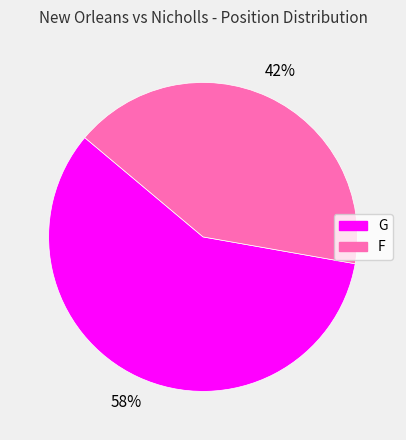

Rank the categories by value from lowest to highest.

F, G